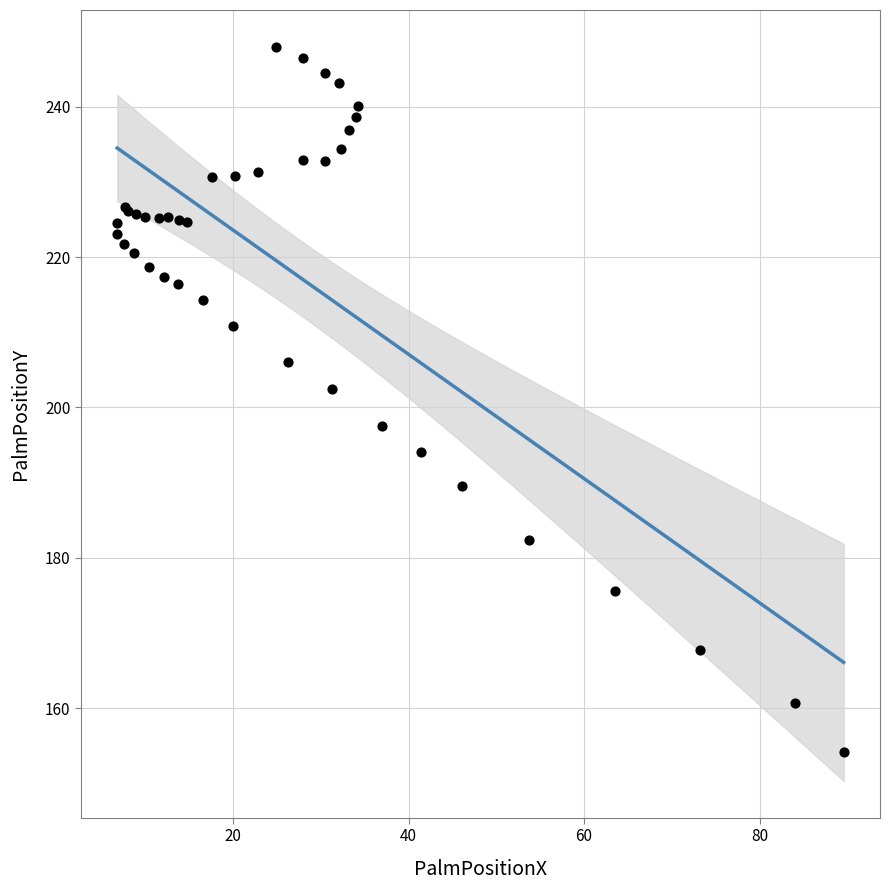

What Y value in the scatter plot is closest to 201?

202.4